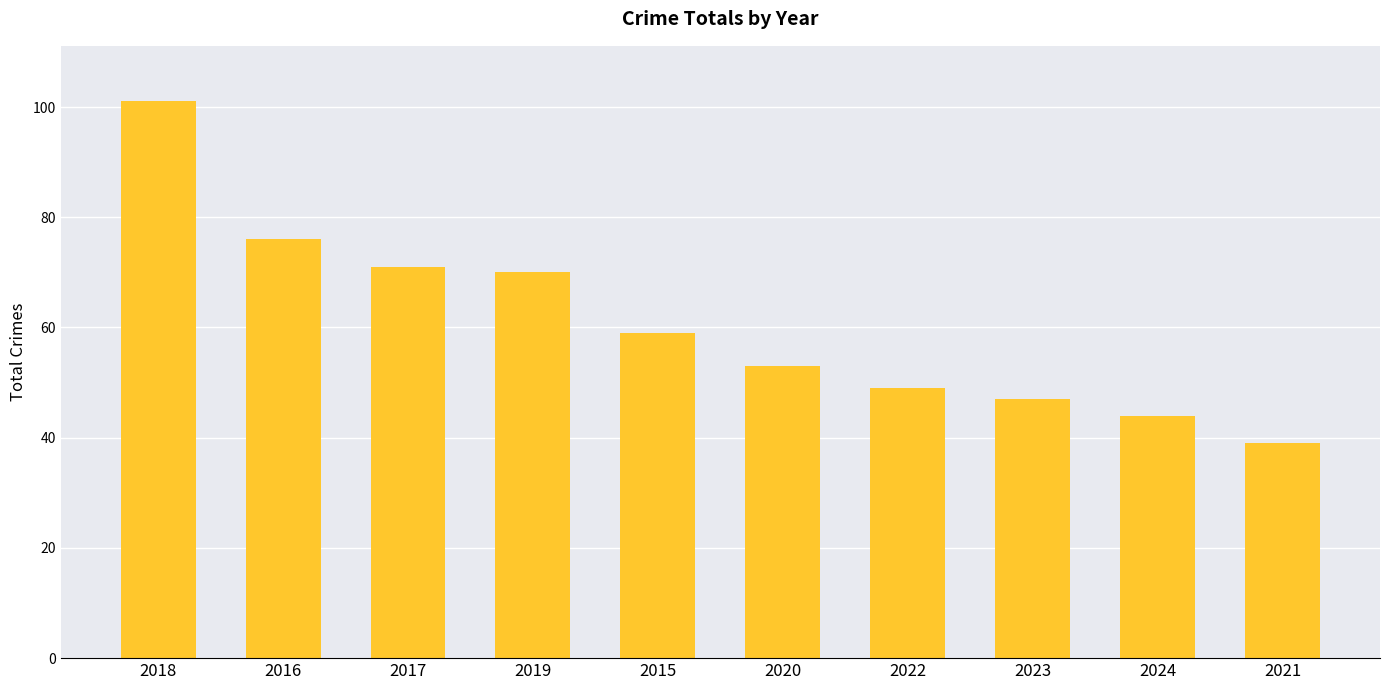

What is the difference between the second highest and second lowest values?

32